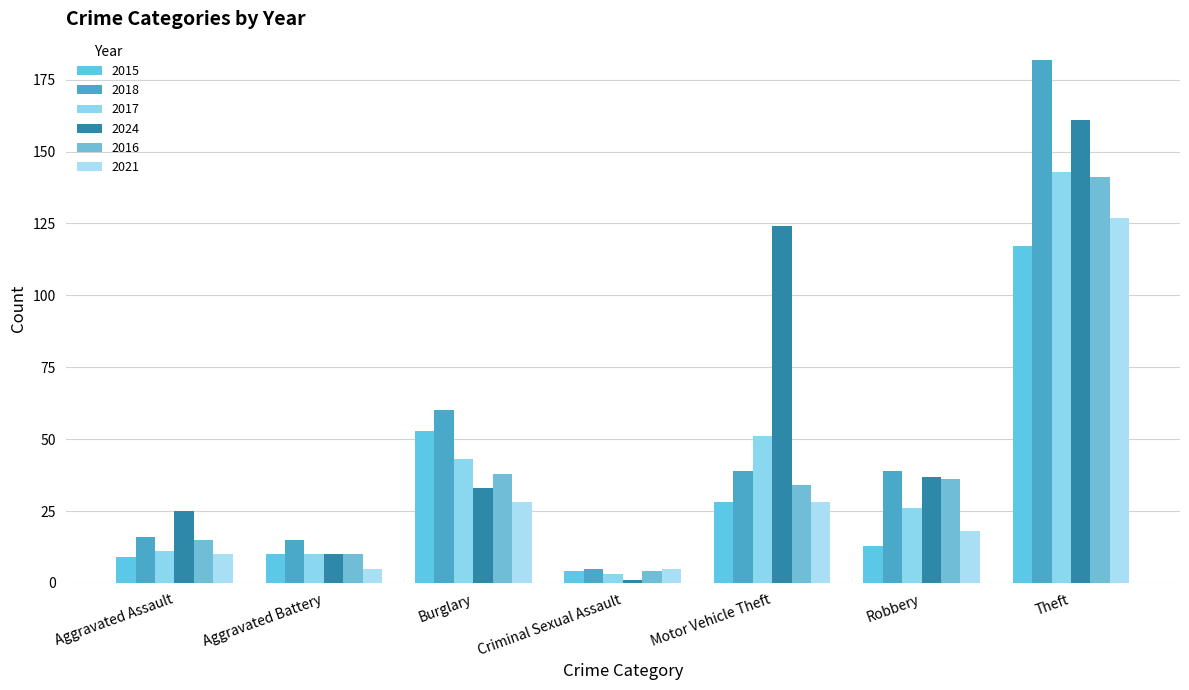

At Burglary, list the series in order from largest to smallest.

2018, 2015, 2017, 2016, 2024, 2021